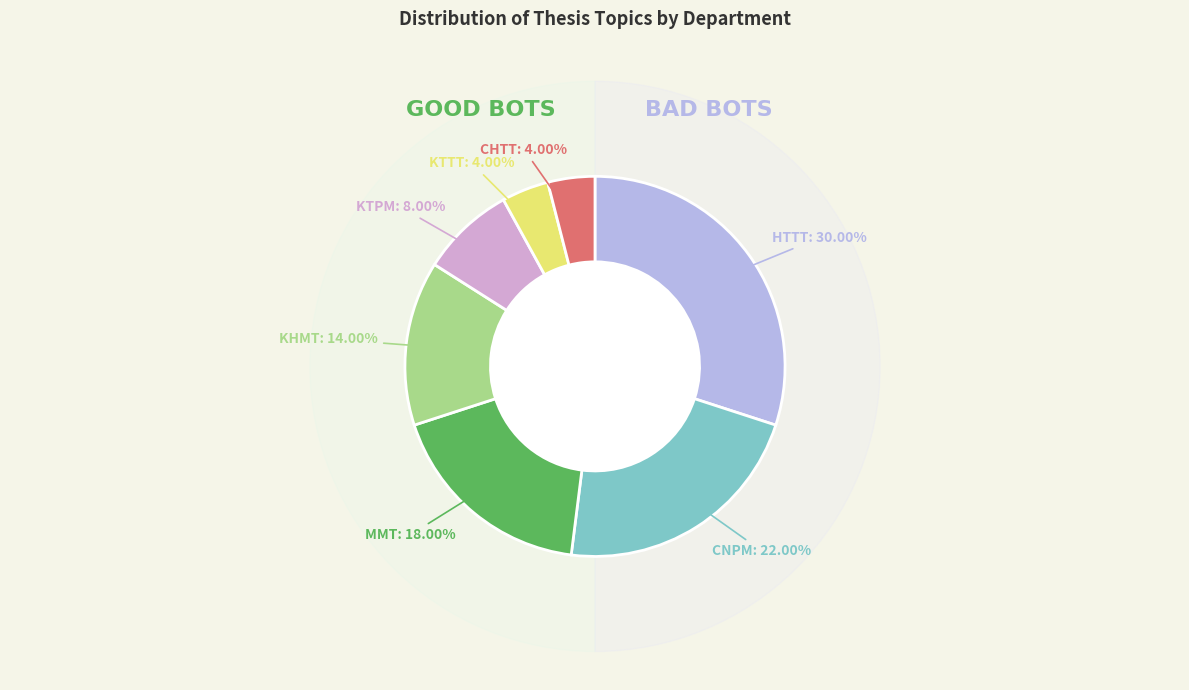

To the nearest percent, what portion does CNPM represent?

22%